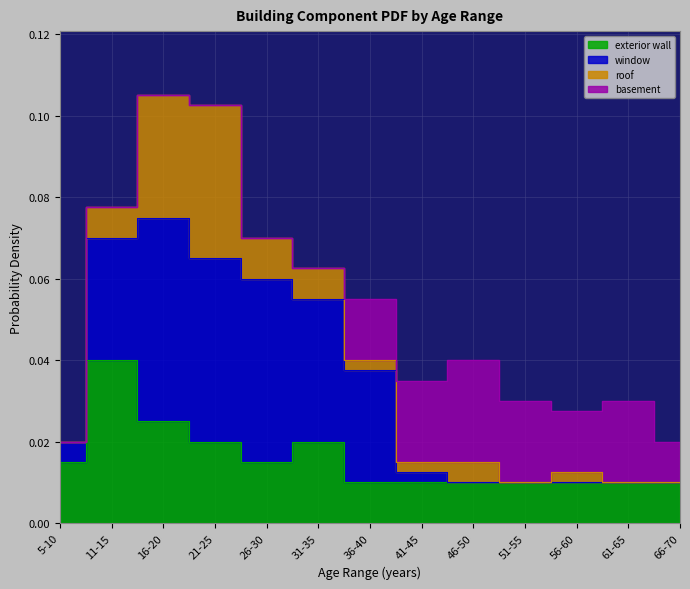

Reading left to right, extract all data points from this chart.

exterior wall: 0.0	0.0	0.0	0.0	0.0	0.0	0.0	0.0	0.0	0.0	0.0	0.0	0.0
window: 0.0	0.0	0.1	0.0	0.0	0.0	0.0	0.0	0.0	0.0	0.0	0.0	0.0
roof: 0.0	0.0	0.0	0.0	0.0	0.0	0.0	0.0	0.0	0.0	0.0	0.0	0.0
basement: 0.0	0.0	0.0	0.0	0.0	0.0	0.0	0.0	0.0	0.0	0.0	0.0	0.0